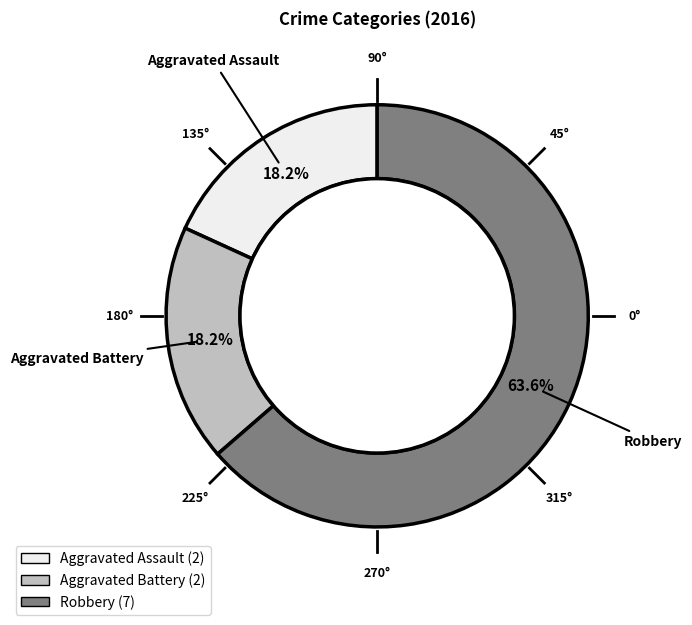

Do Aggravated Assault and Aggravated Battery together represent more than half of the pie?

No